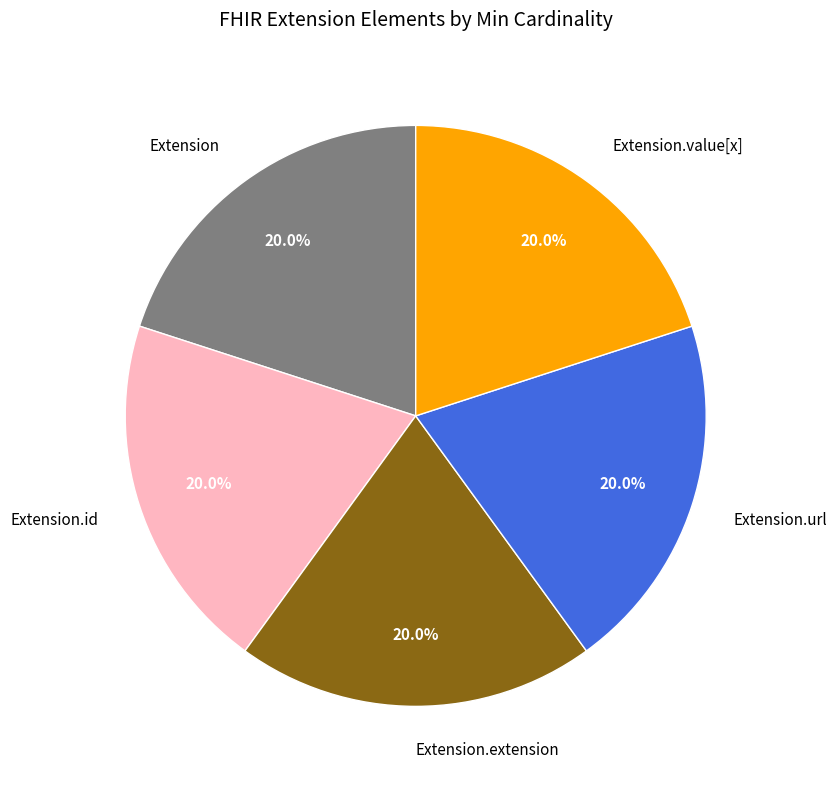

Count the number of slices in the pie.

5